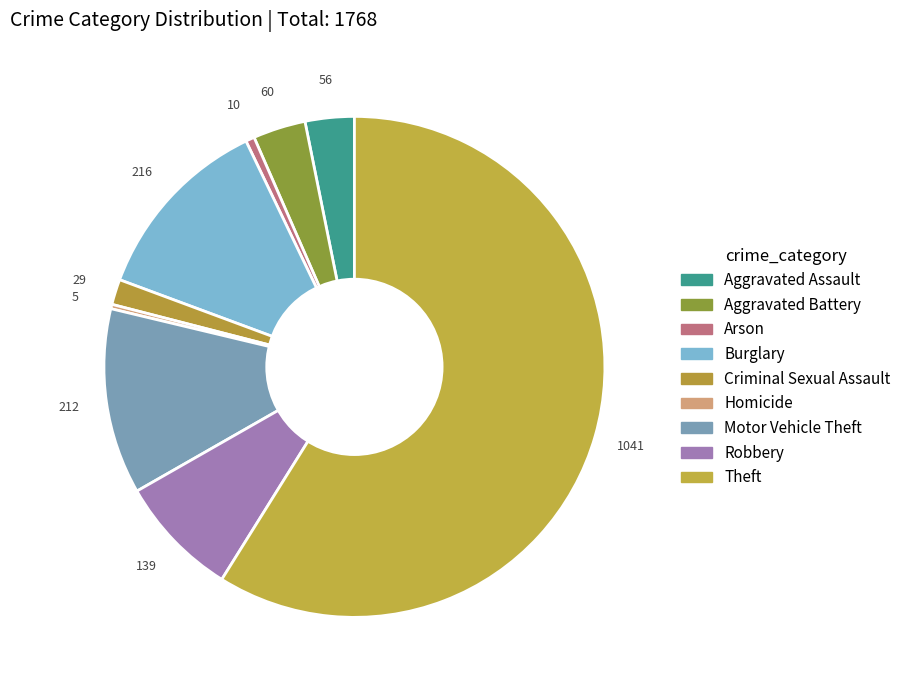

What is the smallest slice in the pie chart?

Homicide